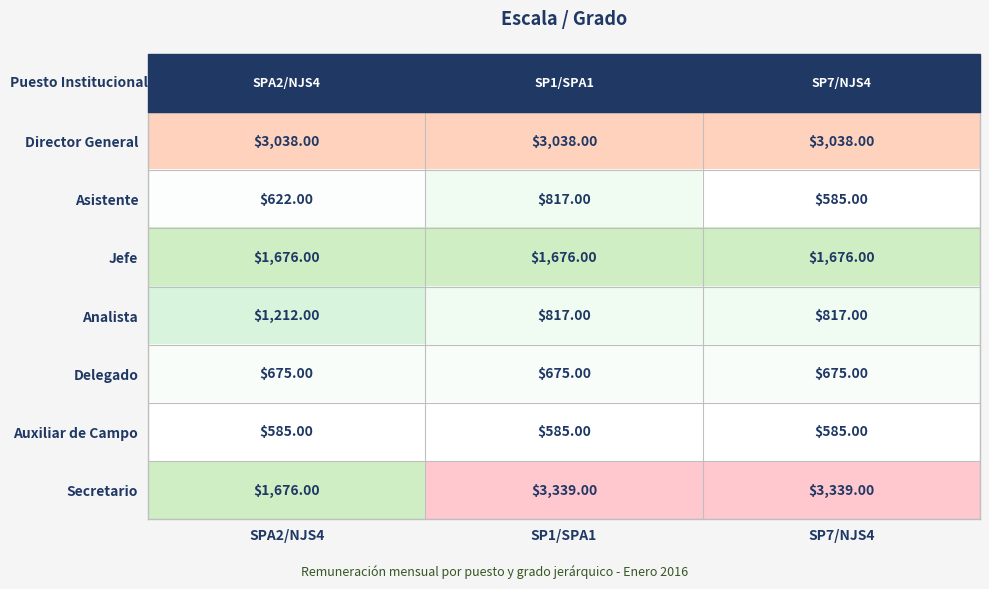

What is the spread (max minus min) of values at SP1/SPA1?

2754